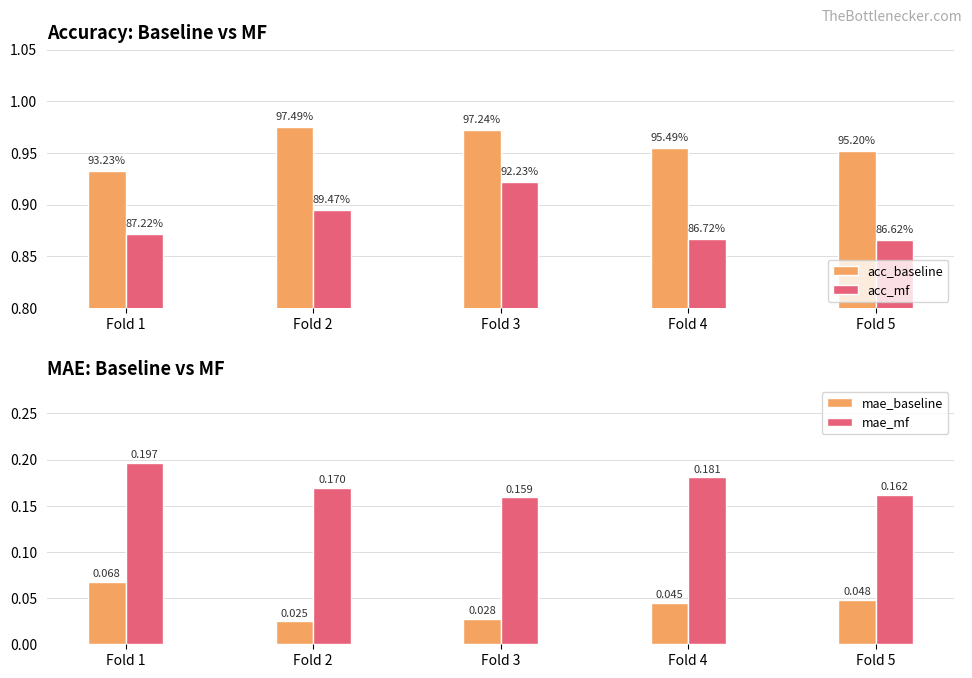

Reading right to left, transcribe all the data shown in this chart.

acc_baseline: Fold 5=1.0	Fold 4=1.0	Fold 3=1.0	Fold 2=1.0	Fold 1=0.9
acc_mf: Fold 5=0.9	Fold 4=0.9	Fold 3=0.9	Fold 2=0.9	Fold 1=0.9
mae_baseline: Fold 5=0.0	Fold 4=0.0	Fold 3=0.0	Fold 2=0.0	Fold 1=0.1
mae_mf: Fold 5=0.2	Fold 4=0.2	Fold 3=0.2	Fold 2=0.2	Fold 1=0.2